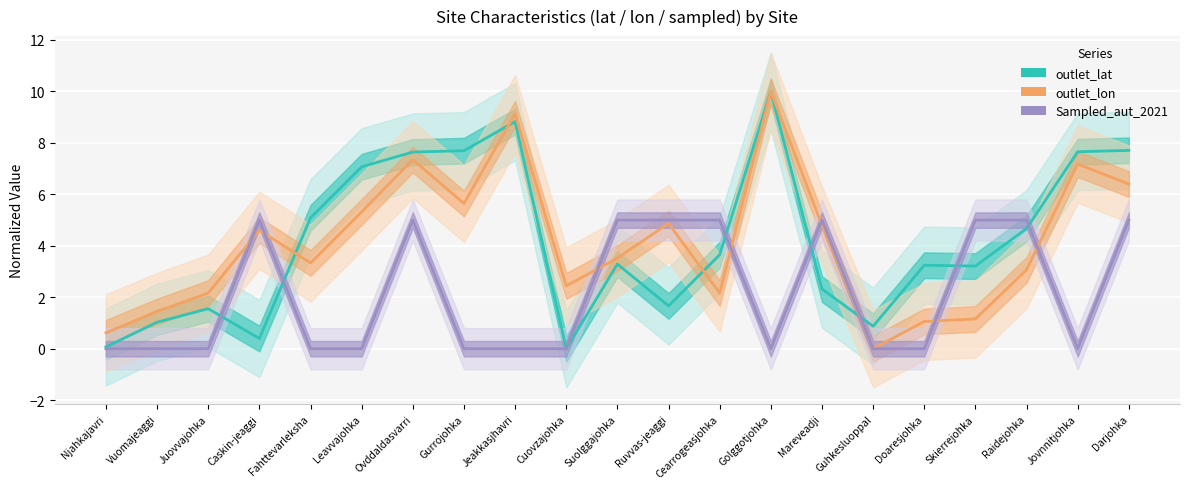

What is the difference between the maximum and minimum values in the outlet_lon series?

10.0